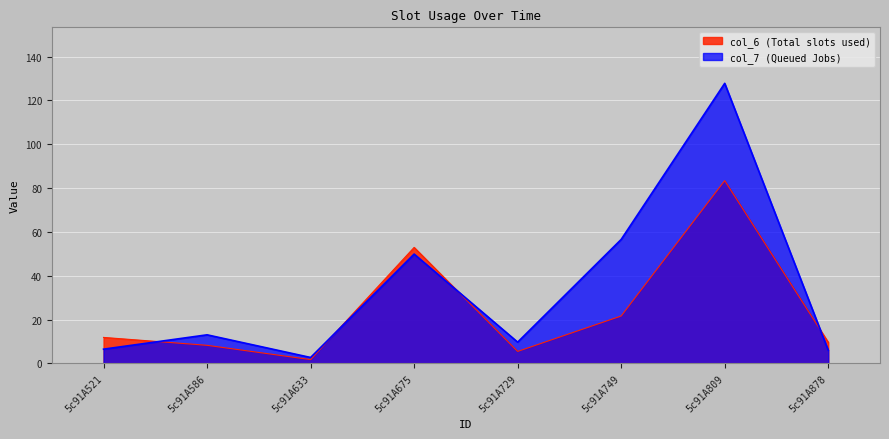

Does the chart display data point markers on the line(s)?

No